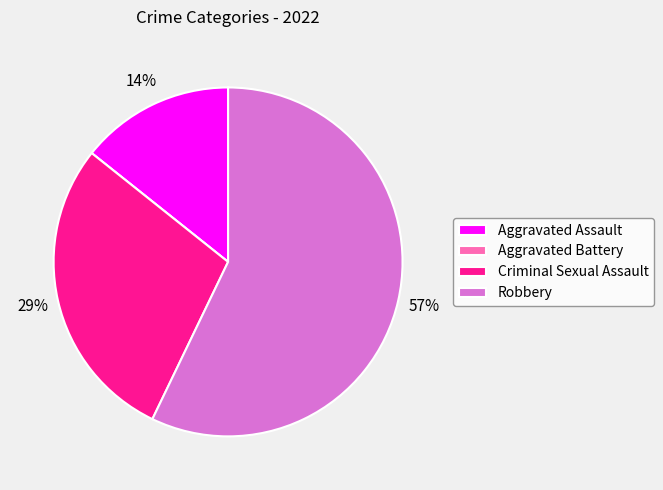

Which slice is the largest?

Robbery